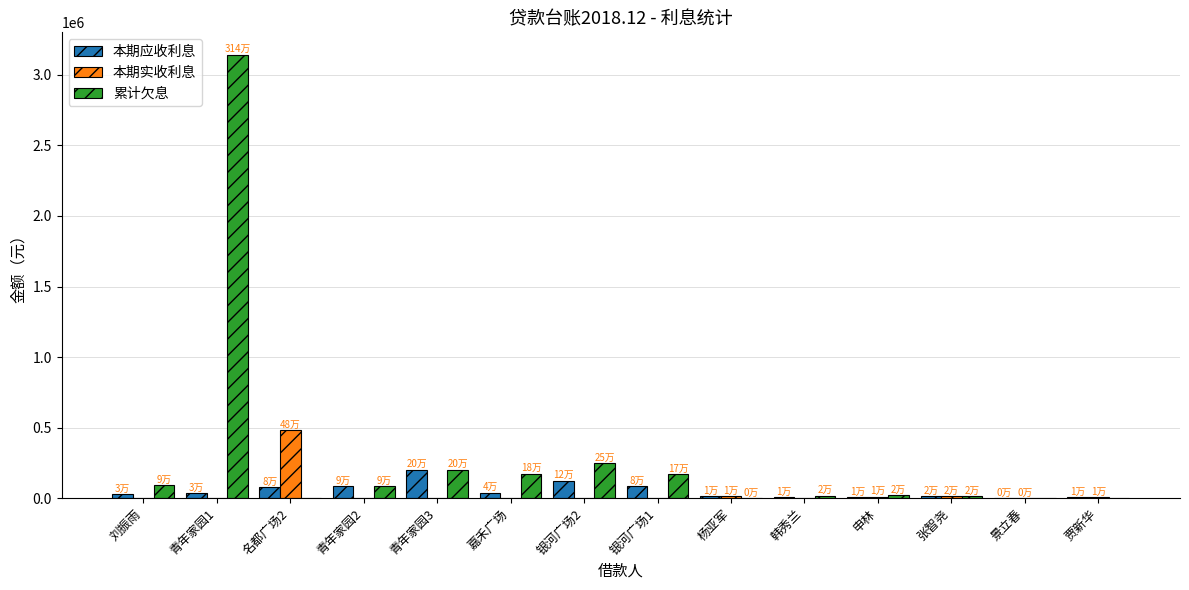

What is the sum of all 本期实收利息 values?

538500